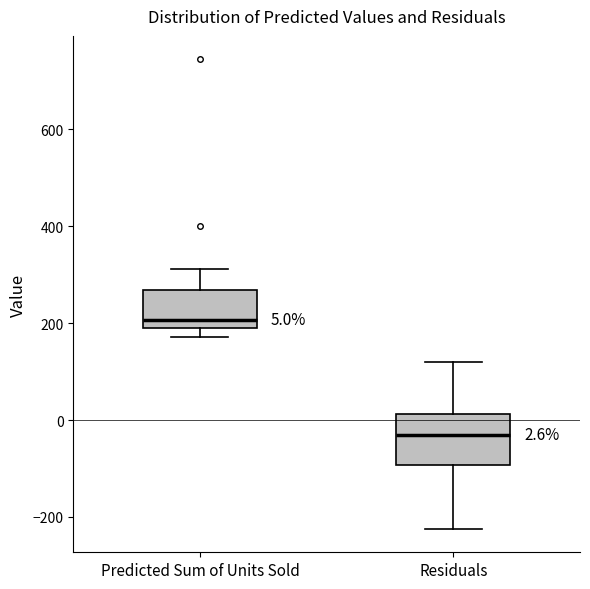

Which box has the highest median line?

Predicted Sum of Units Sold